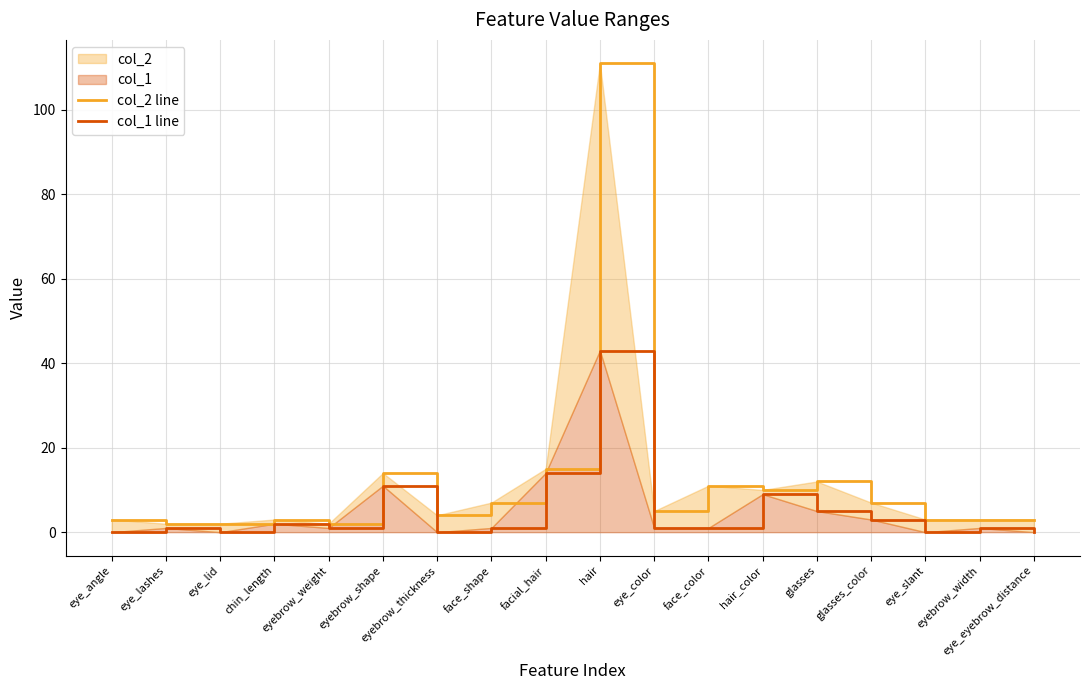

At how many categories does at least one series exceed 48?

1